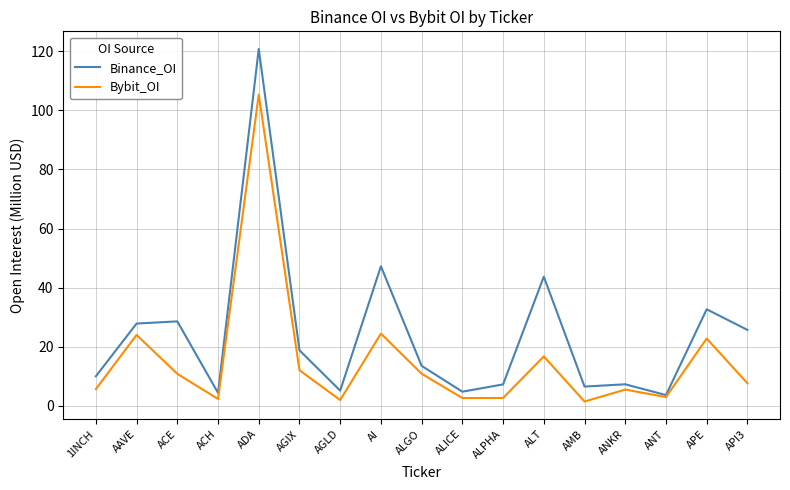

What is the spread (max minus min) of values at ADA?

15.4